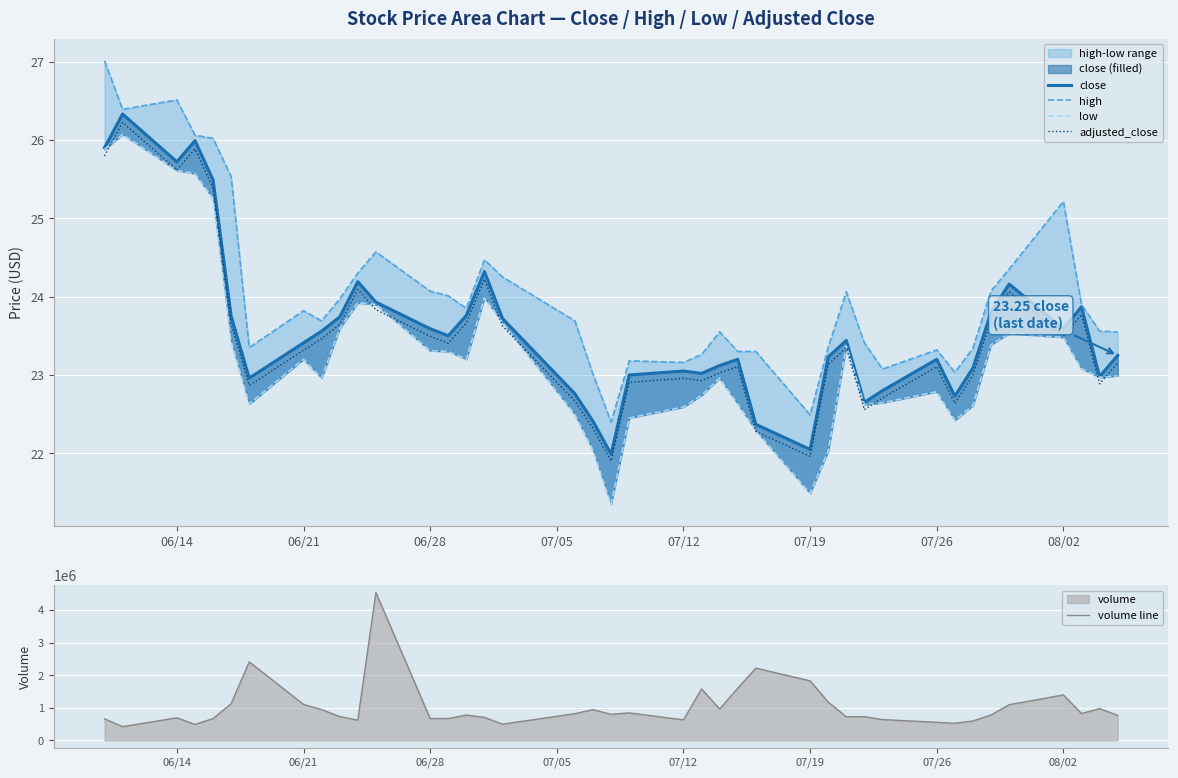

What is the highest value of the adjusted_close series?

26.2